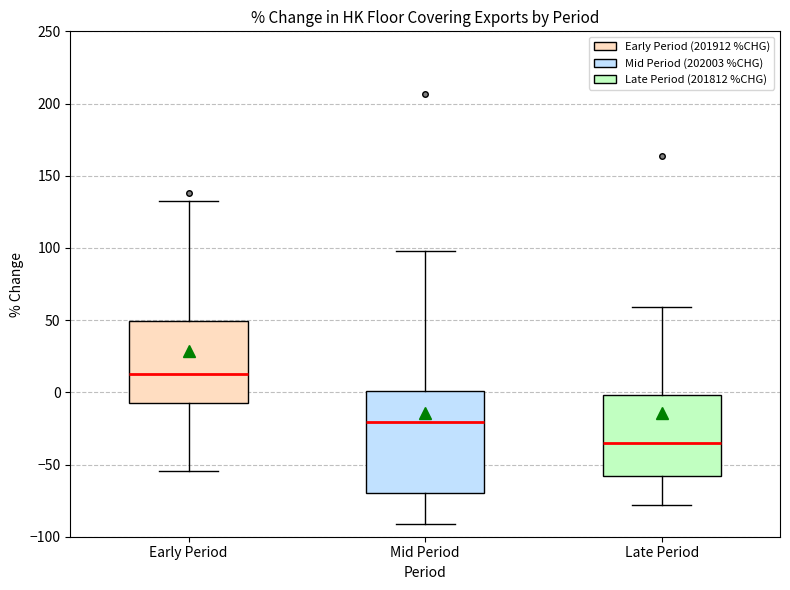

Where is the upper edge of the box for Mid Period on the y-axis? The values are not printed on the chart, so give them approximately, as read against the axis.

0